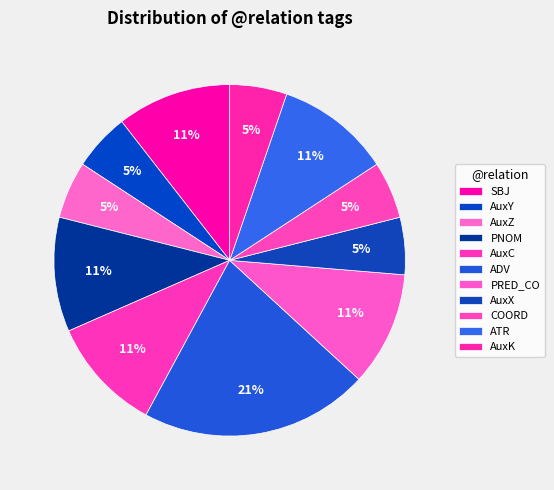

Is the sum of AuxC and ATR greater than half?

No